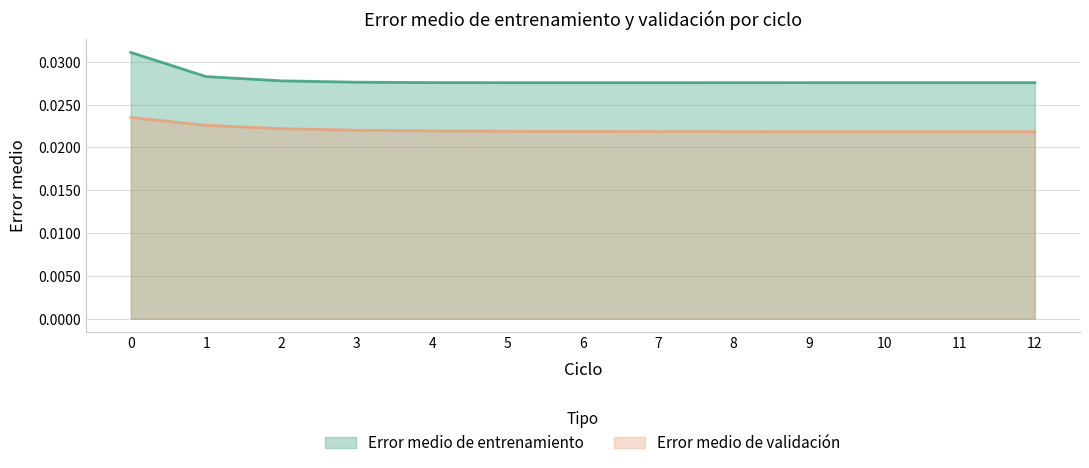

Does the chart display data point markers on the line(s)?

No